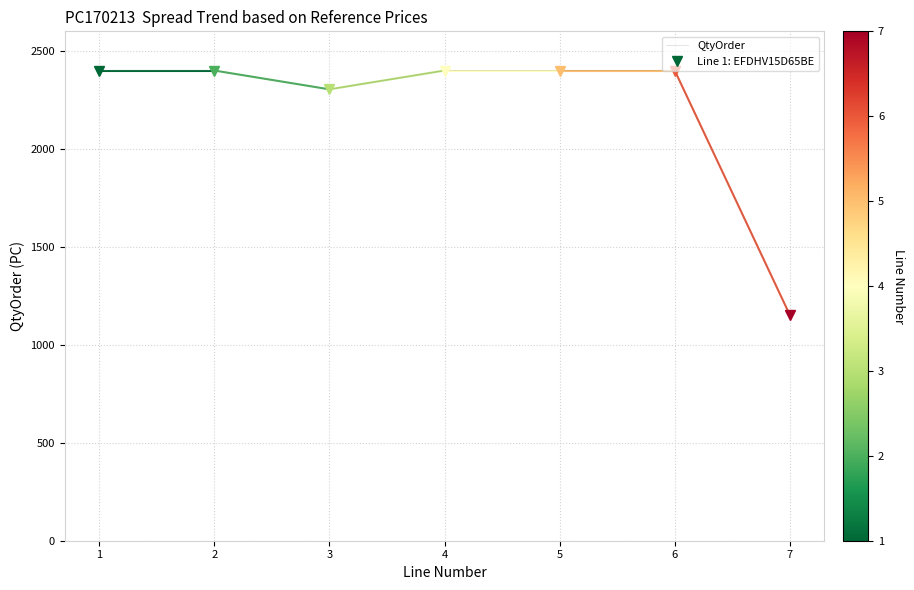

The chart shows a value of 3461 at 5. True or false?

False